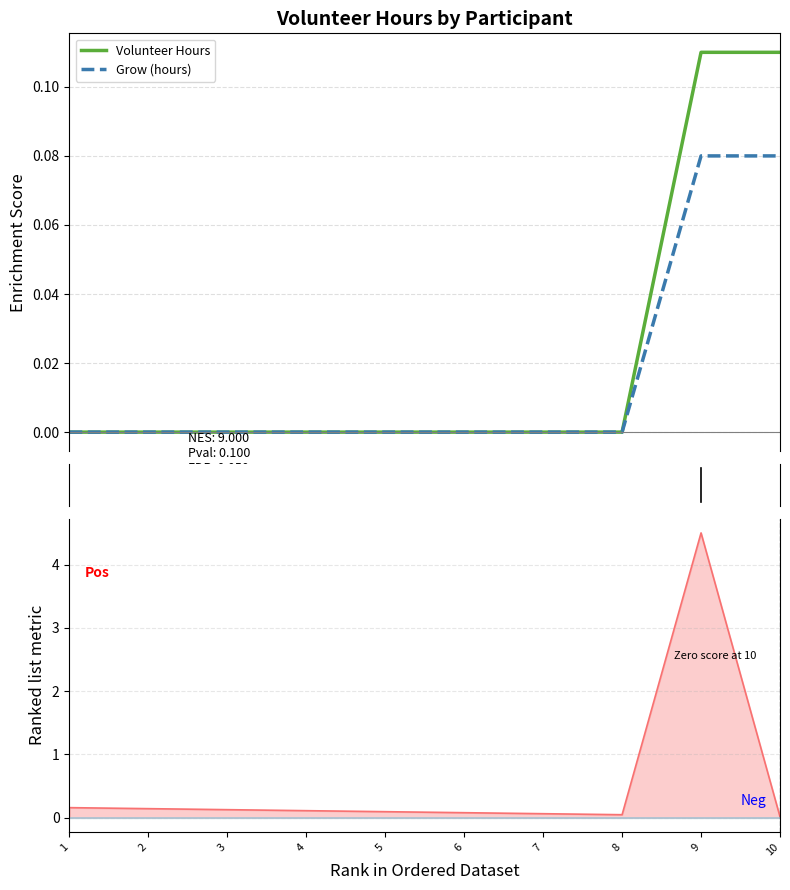

How many lines are shown in the chart?

4